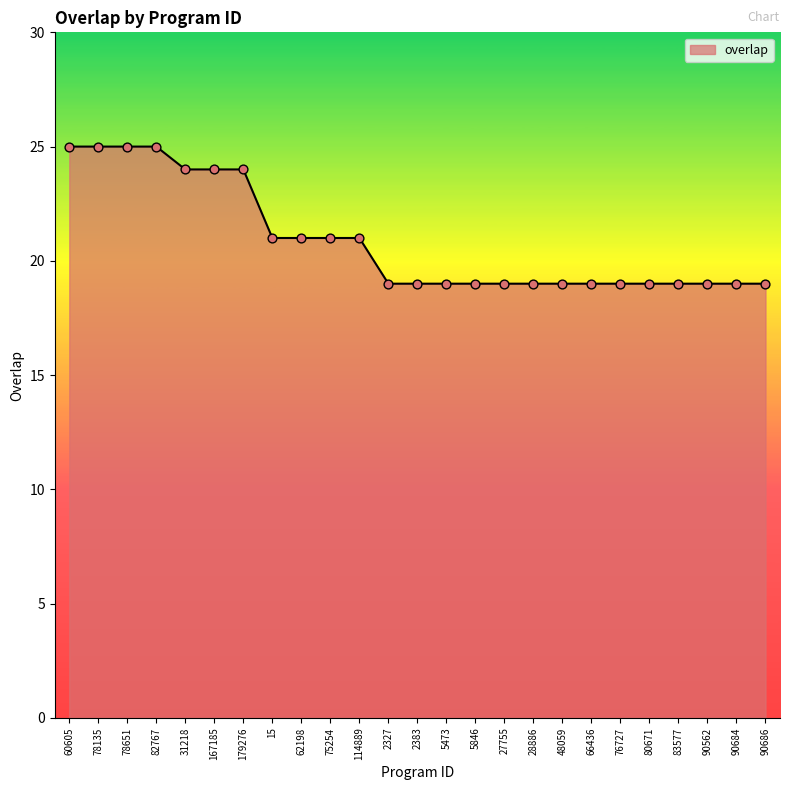

Approximately how many times larger is the value at 83577 compared to 114889?

0.9